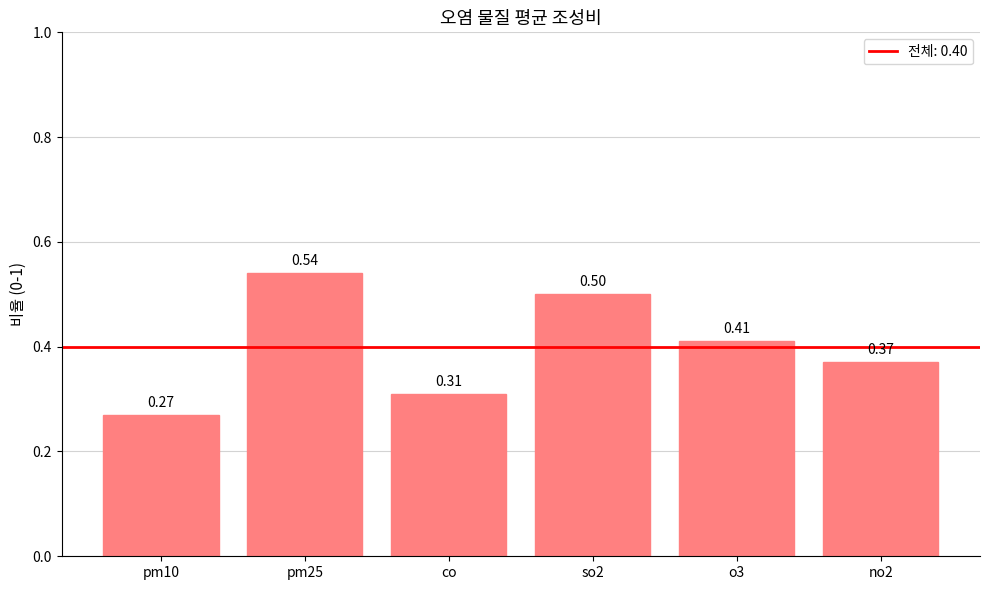

Between so2 and o3, which is larger?

so2